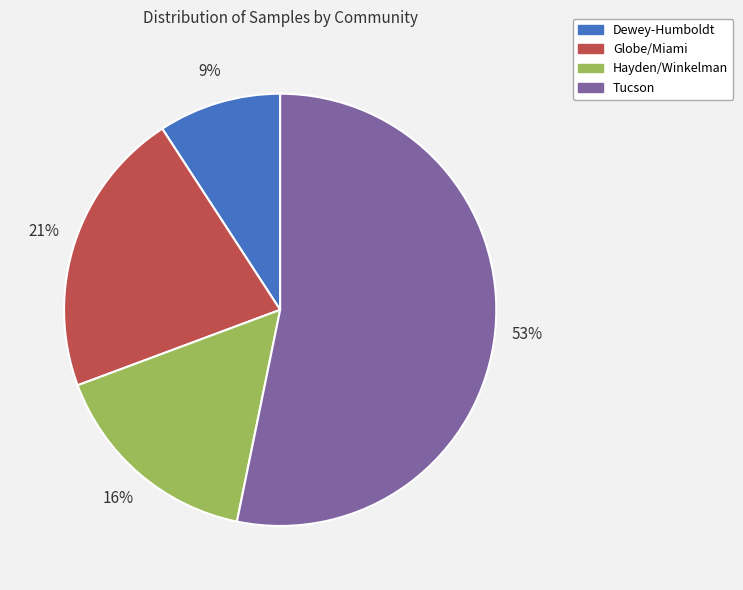

Is it true that Tucson is 53% of the pie?

True